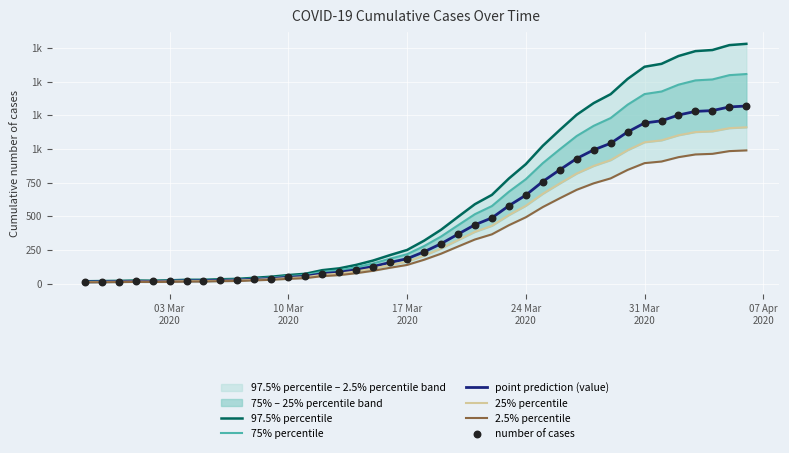

Which series reaches the maximum Y coordinate?

97.5% percentile